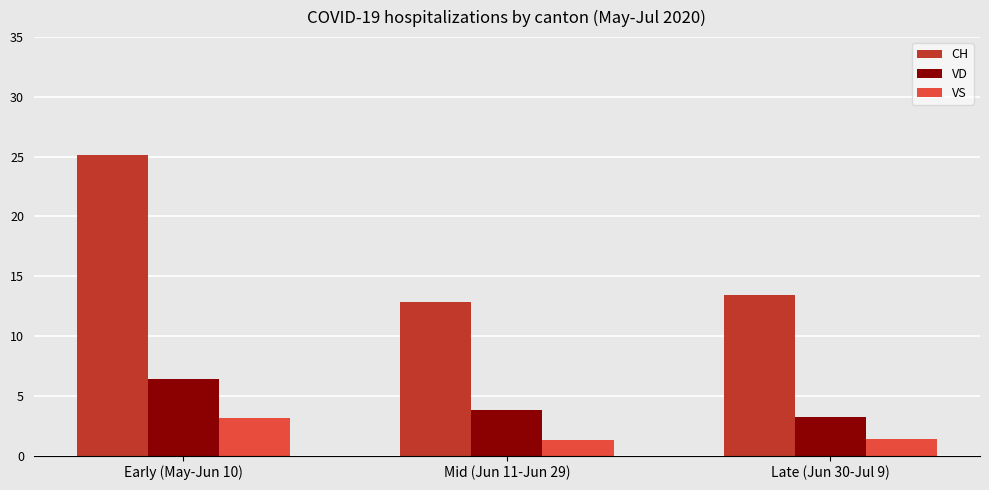

What is the value of the CH bar at the 1st from the left?

25.2